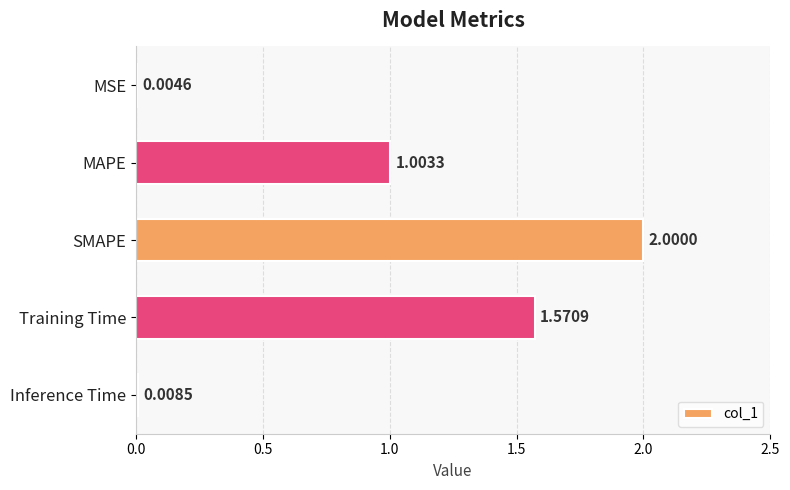

Are the bars horizontal?

Yes